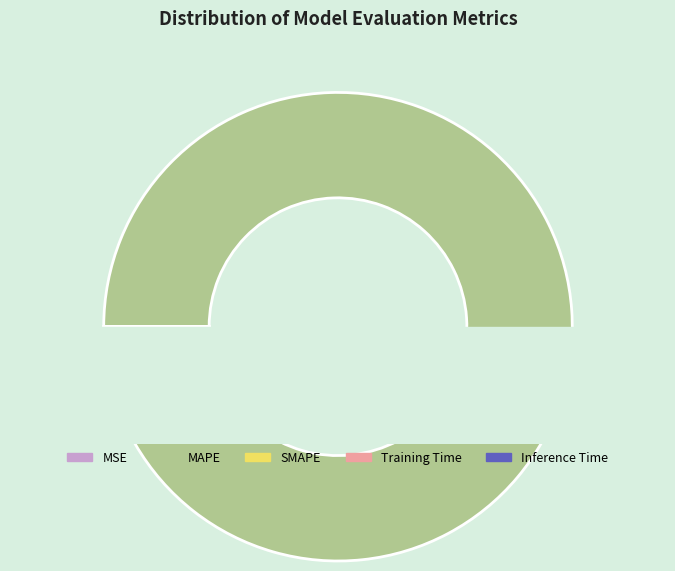

Which category accounts for the majority?

MAPE